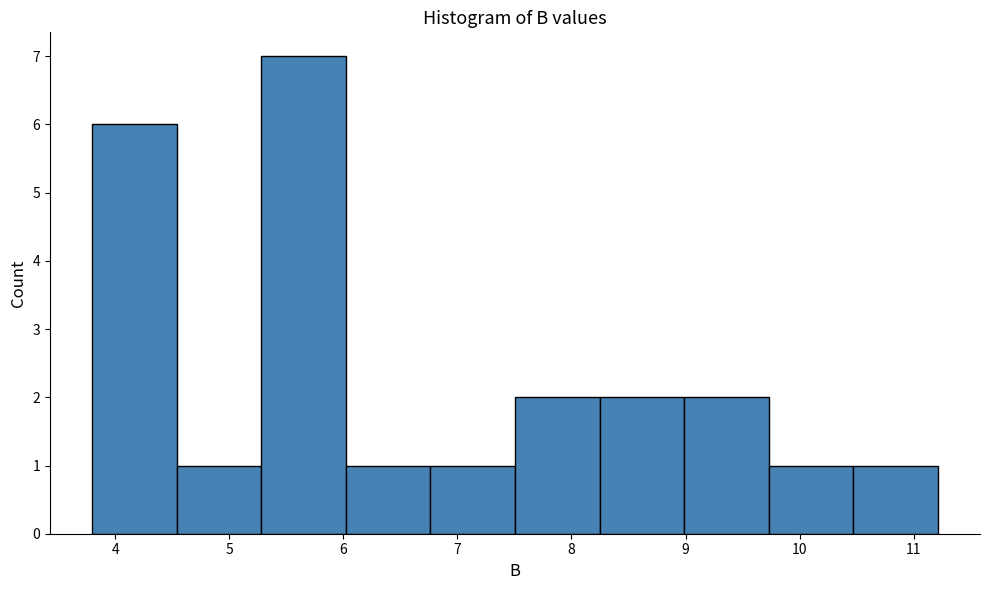

Reading left to right, list every bar in this chart as the range it spans on the x-axis followed by its height. Neither the bar edges nor the heights are printed on the chart, so give them approximately, as read against the axes.

3.8 to 4.5: 6
4.5 to 5.3: 1
5.3 to 6.0: 7
6.0 to 6.8: 1
6.8 to 7.5: 1
7.5 to 8.2: 2
8.2 to 9.0: 2
9.0 to 9.7: 2
9.7 to 10.5: 1
10.5 to 11.2: 1